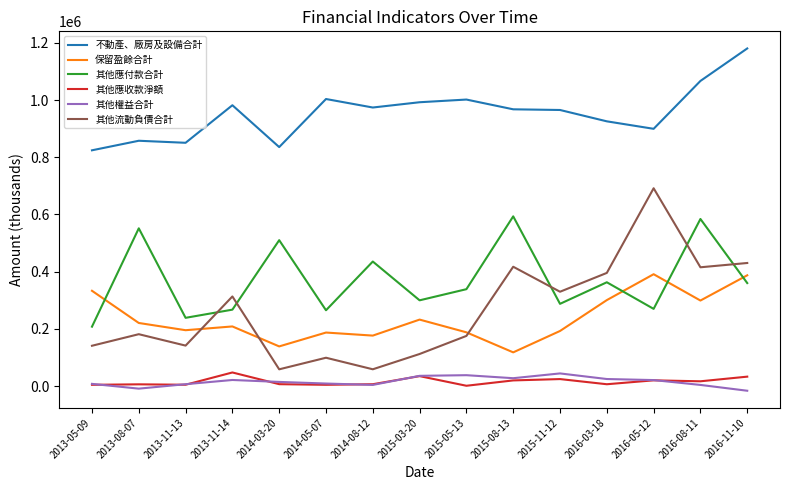

Is the value of 其他權益合計 at 2016-03-18 greater than the value of 保留盈餘合計 at 2013-11-13?

No